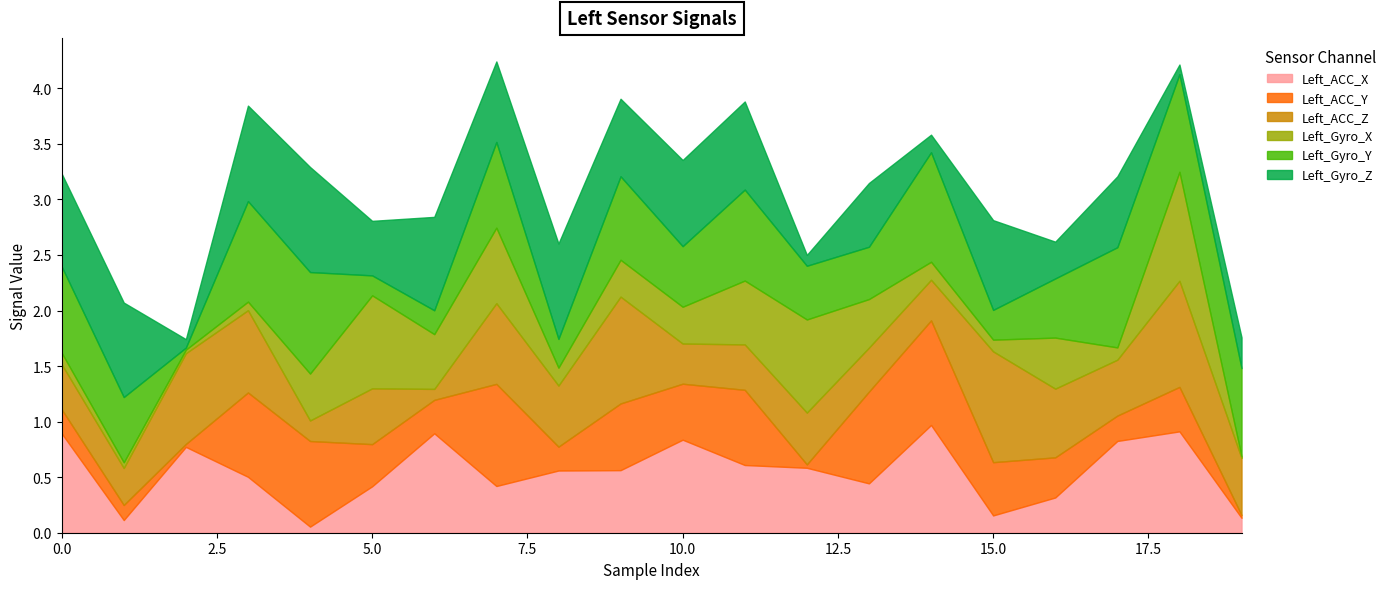

How many interior local valleys does the Left_Gyro_X series have?

6